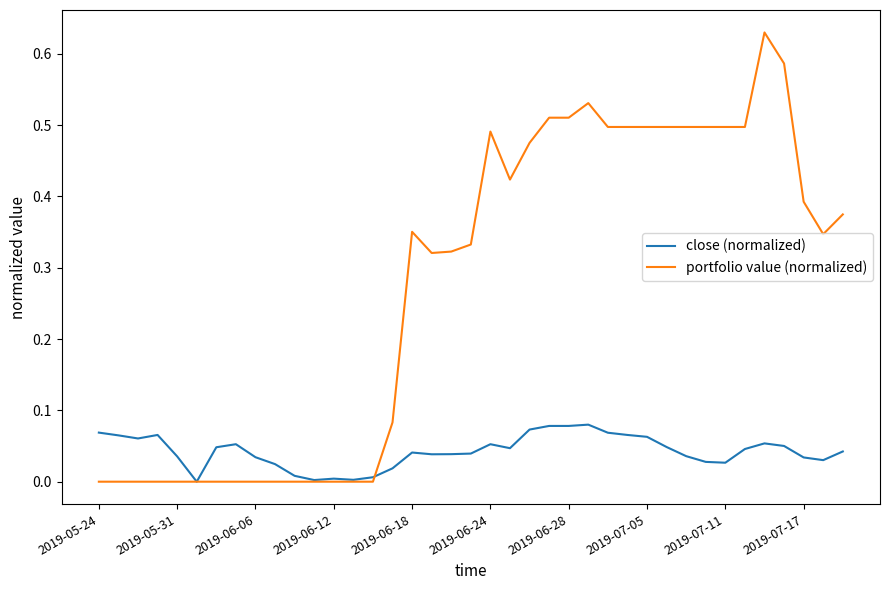

Which series ends up on top after the final intersection of portfolio value (normalized) and close (normalized)?

portfolio value (normalized)